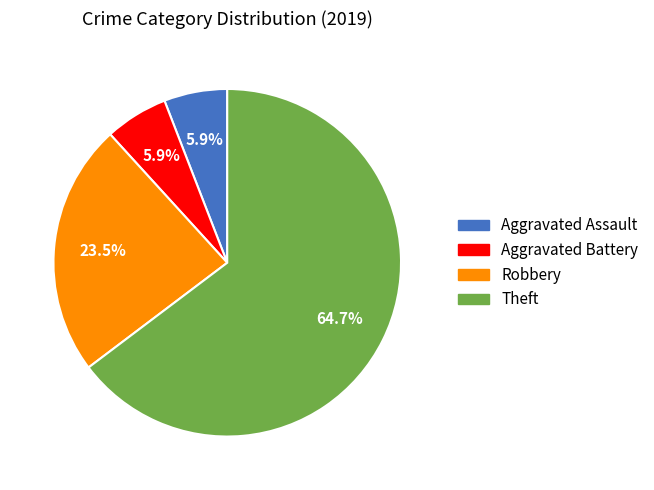

Combined, what portion of the pie is Aggravated Assault and Aggravated Battery?

11.8%